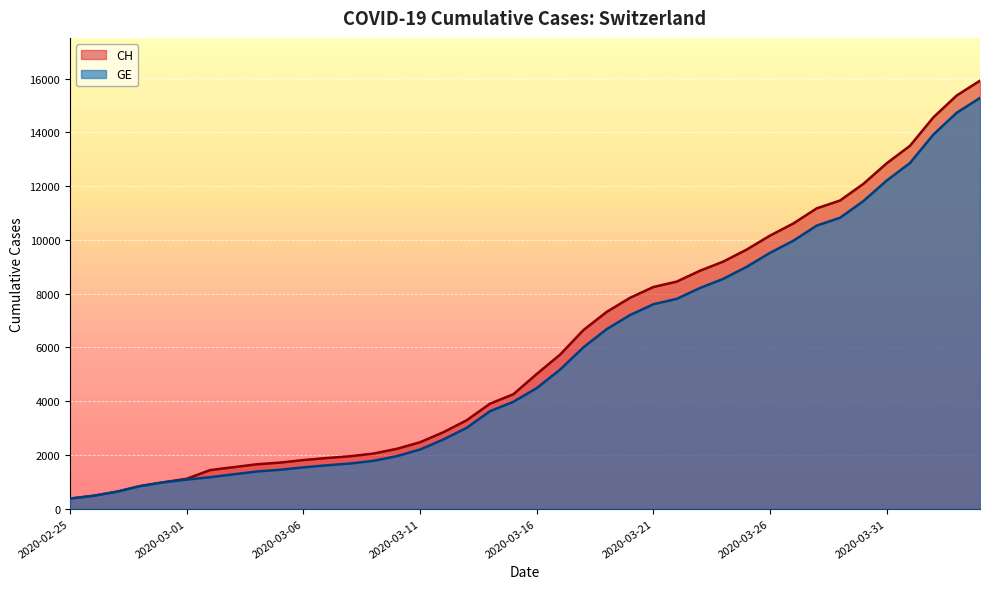

What is the label of the 30th point from the left?

2020-03-25